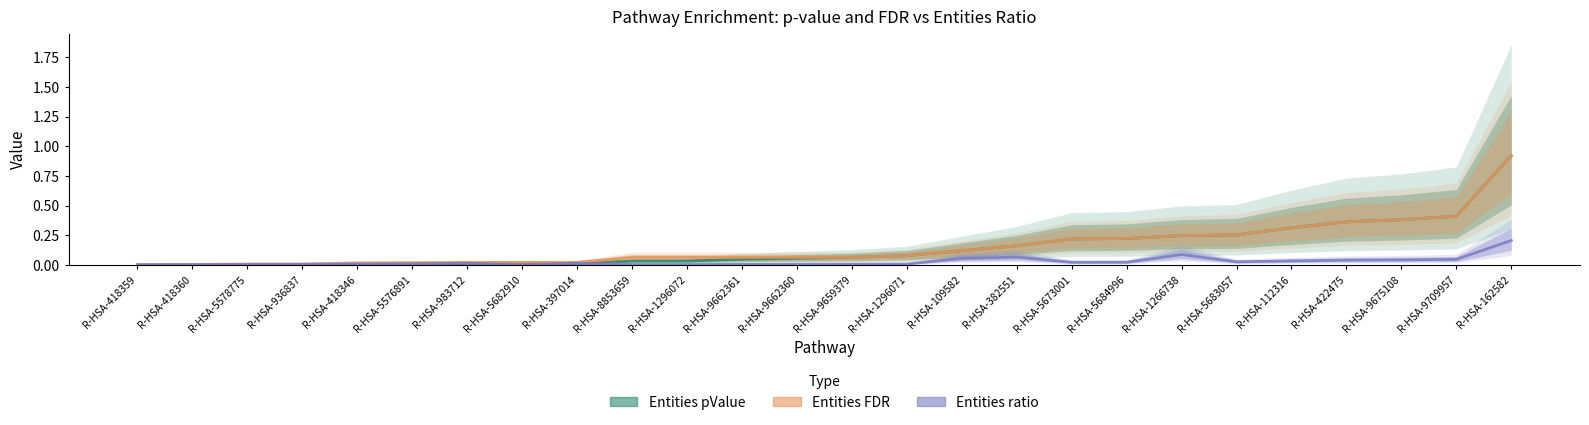

Reading right to left, transcribe all the data shown in this chart.

Entities pValue: R-HSA-162582=0.9	R-HSA-9709957=0.4	R-HSA-9675108=0.4	R-HSA-422475=0.4	R-HSA-112316=0.3	R-HSA-5683057=0.3	R-HSA-1266738=0.2	R-HSA-5684996=0.2	R-HSA-5673001=0.2	R-HSA-382551=0.2	R-HSA-109582=0.1	R-HSA-1296071=0.1	R-HSA-9659379=0.1	R-HSA-9662360=0.1	R-HSA-9662361=0.0	R-HSA-1296072=0.0	R-HSA-8853659=0.0	R-HSA-397014=0.0	R-HSA-5682910=0.0	R-HSA-983712=0.0	R-HSA-5576891=0.0	R-HSA-418346=0.0	R-HSA-936837=0.0	R-HSA-5578775=0.0	R-HSA-418360=0.0	R-HSA-418359=0.0
Entities FDR: R-HSA-162582=0.9	R-HSA-9709957=0.4	R-HSA-9675108=0.4	R-HSA-422475=0.4	R-HSA-112316=0.3	R-HSA-5683057=0.3	R-HSA-1266738=0.2	R-HSA-5684996=0.2	R-HSA-5673001=0.2	R-HSA-382551=0.2	R-HSA-109582=0.1	R-HSA-1296071=0.1	R-HSA-9659379=0.1	R-HSA-9662360=0.1	R-HSA-9662361=0.1	R-HSA-1296072=0.1	R-HSA-8853659=0.1	R-HSA-397014=0.0	R-HSA-5682910=0.0	R-HSA-983712=0.0	R-HSA-5576891=0.0	R-HSA-418346=0.0	R-HSA-936837=0.0	R-HSA-5578775=0.0	R-HSA-418360=0.0	R-HSA-418359=0.0
Entities ratio: R-HSA-162582=0.2	R-HSA-9709957=0.0	R-HSA-9675108=0.0	R-HSA-422475=0.0	R-HSA-112316=0.0	R-HSA-5683057=0.0	R-HSA-1266738=0.1	R-HSA-5684996=0.0	R-HSA-5673001=0.0	R-HSA-382551=0.1	R-HSA-109582=0.1	R-HSA-1296071=0.0	R-HSA-9659379=0.0	R-HSA-9662360=0.0	R-HSA-9662361=0.0	R-HSA-1296072=0.0	R-HSA-8853659=0.0	R-HSA-397014=0.0	R-HSA-5682910=0.0	R-HSA-983712=0.0	R-HSA-5576891=0.0	R-HSA-418346=0.0	R-HSA-936837=0.0	R-HSA-5578775=0.0	R-HSA-418360=0.0	R-HSA-418359=0.0